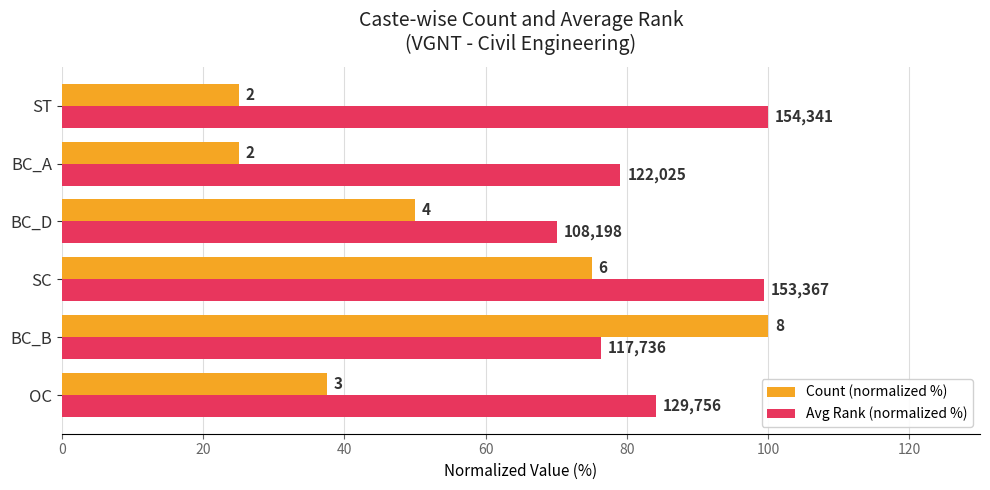

What is the average value of the Count (normalized %) series?

52.1